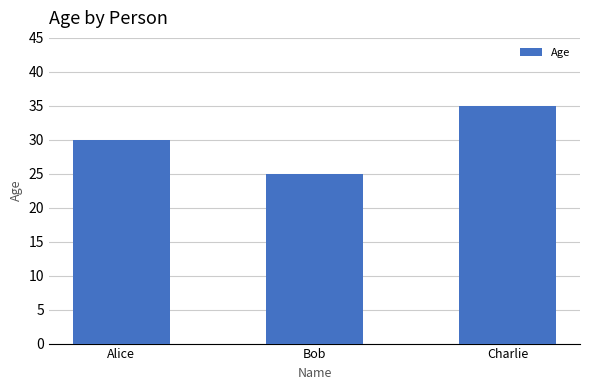

Which label corresponds to the smallest value in the chart?

Bob